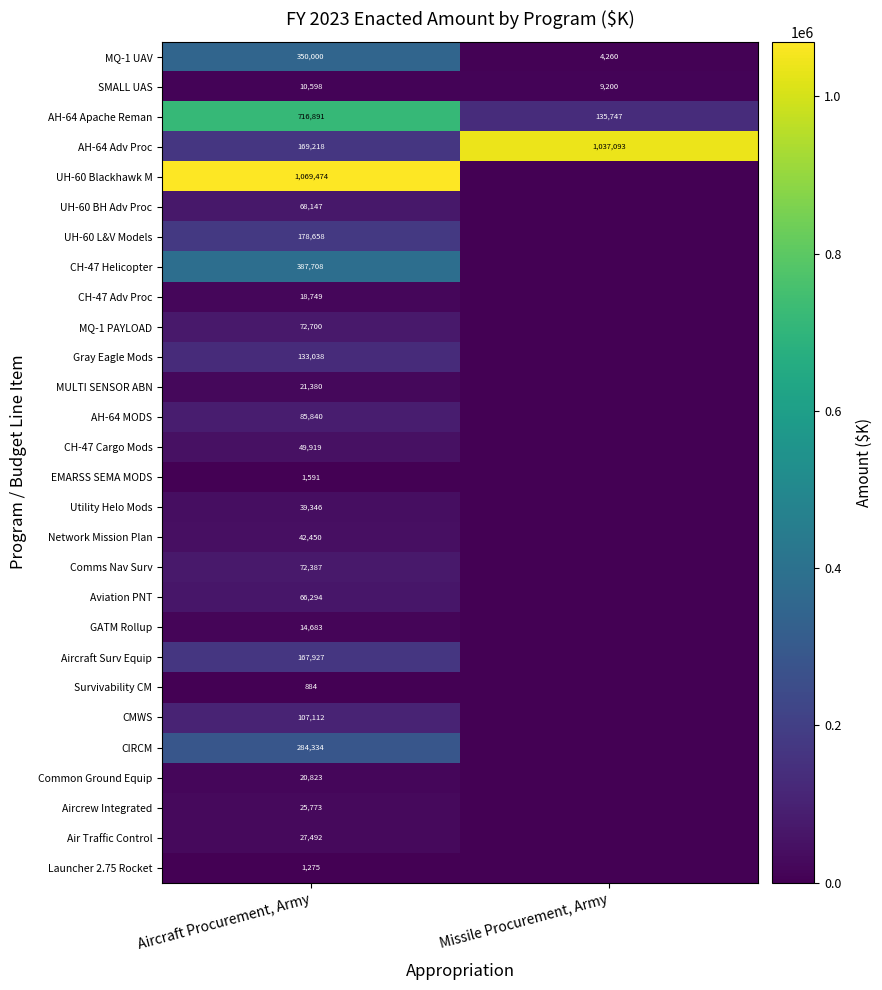

At Aircraft Procurement, Army, list the series in order from smallest to largest.

Survivability CM, Launcher 2.75 Rocket, EMARSS SEMA MODS, SMALL UAS, GATM Rollup, CH-47 Adv Proc, Common Ground Equip, MULTI SENSOR ABN, Aircrew Integrated, Air Traffic Control, Utility Helo Mods, Network Mission Plan, CH-47 Cargo Mods, Aviation PNT, UH-60 BH Adv Proc, Comms Nav Surv, MQ-1 PAYLOAD, AH-64 MODS, CMWS, Gray Eagle Mods, Aircraft Surv Equip, AH-64 Adv Proc, UH-60 L&V Models, CIRCM, MQ-1 UAV, CH-47 Helicopter, AH-64 Apache Reman, UH-60 Blackhawk M